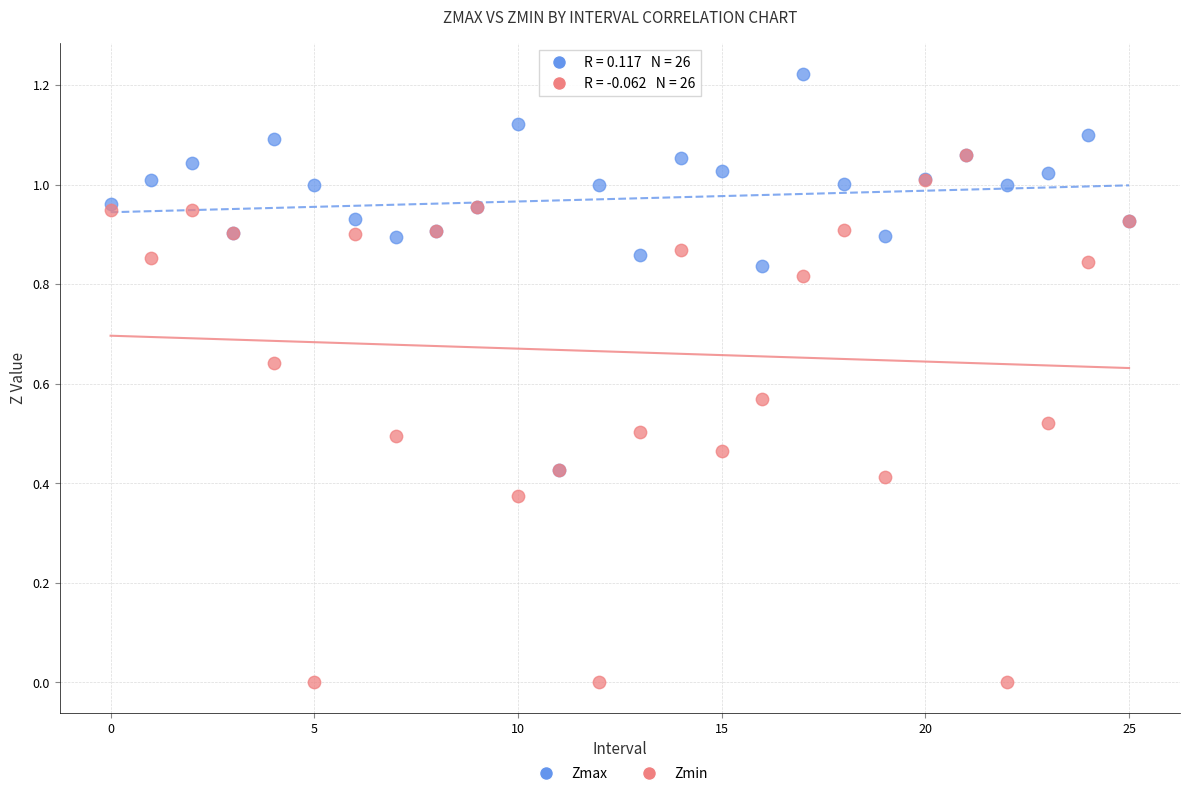

What are all the series names shown in the legend?

Zmax, Zmin